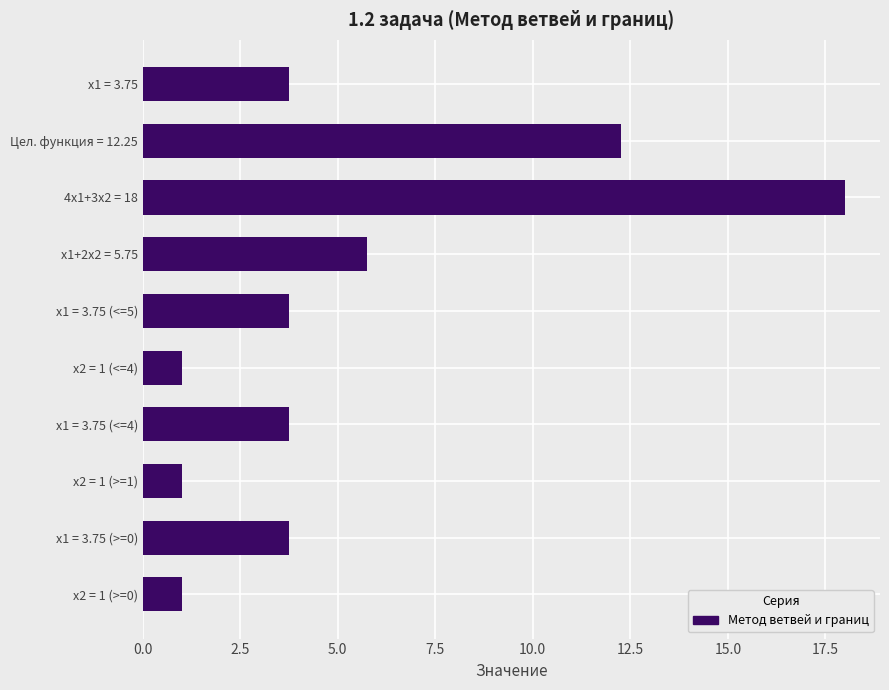

How many categories are shown in the chart?

10